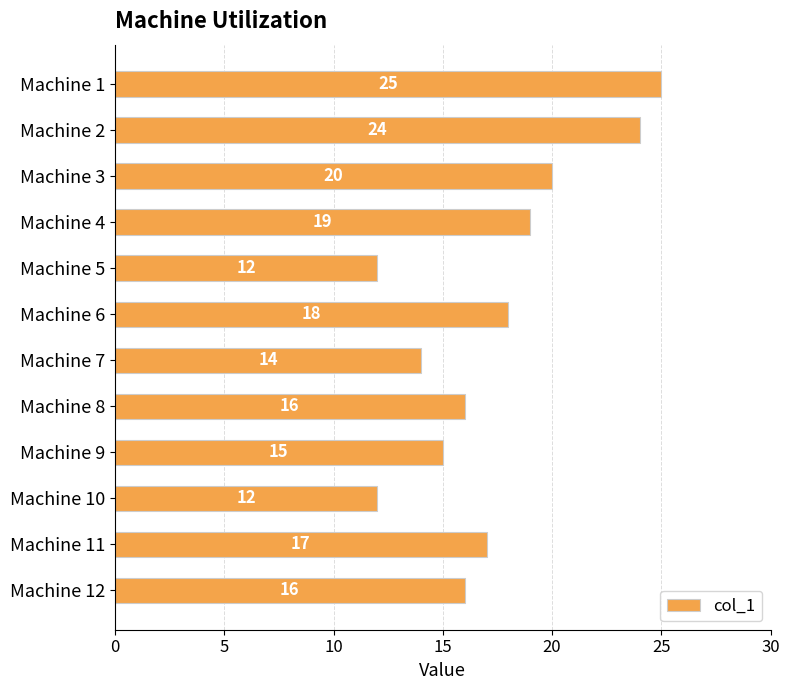

How many series are shown in this chart?

1